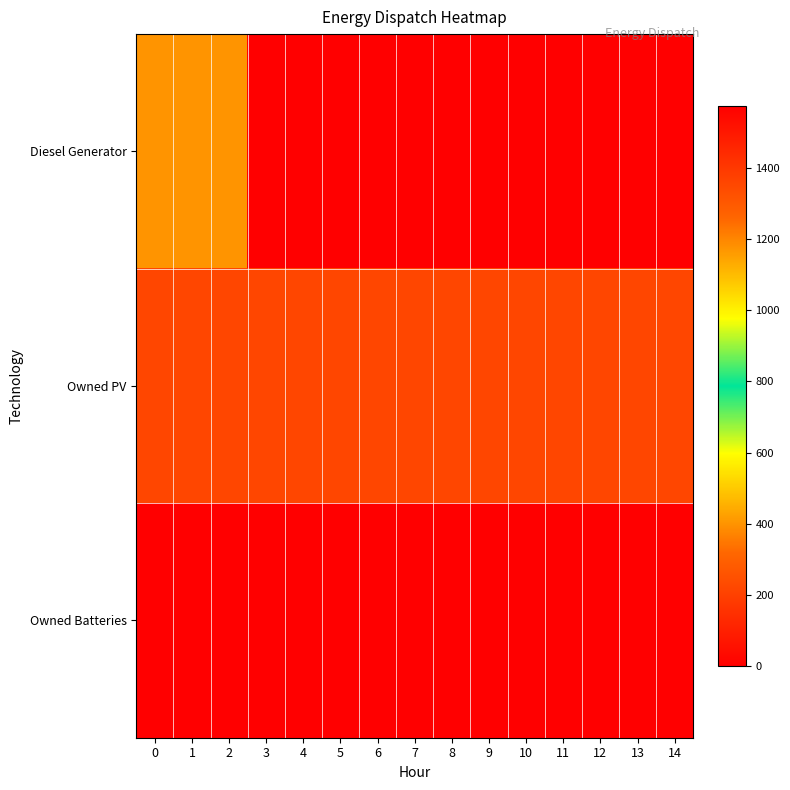

List the series in order of their peak value, lowest first.

Diesel Generator, Owned PV, Owned Batteries